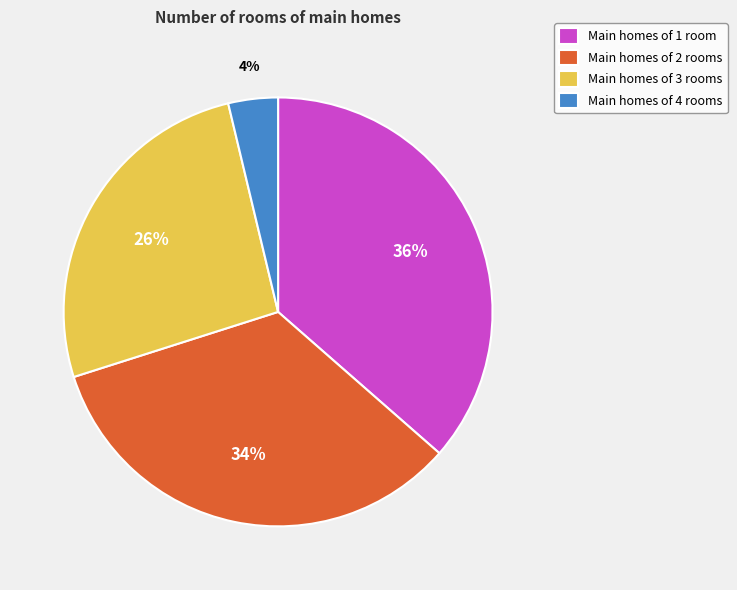

Which has a higher value, Main homes of 3 rooms or Main homes of 2 rooms?

Main homes of 2 rooms